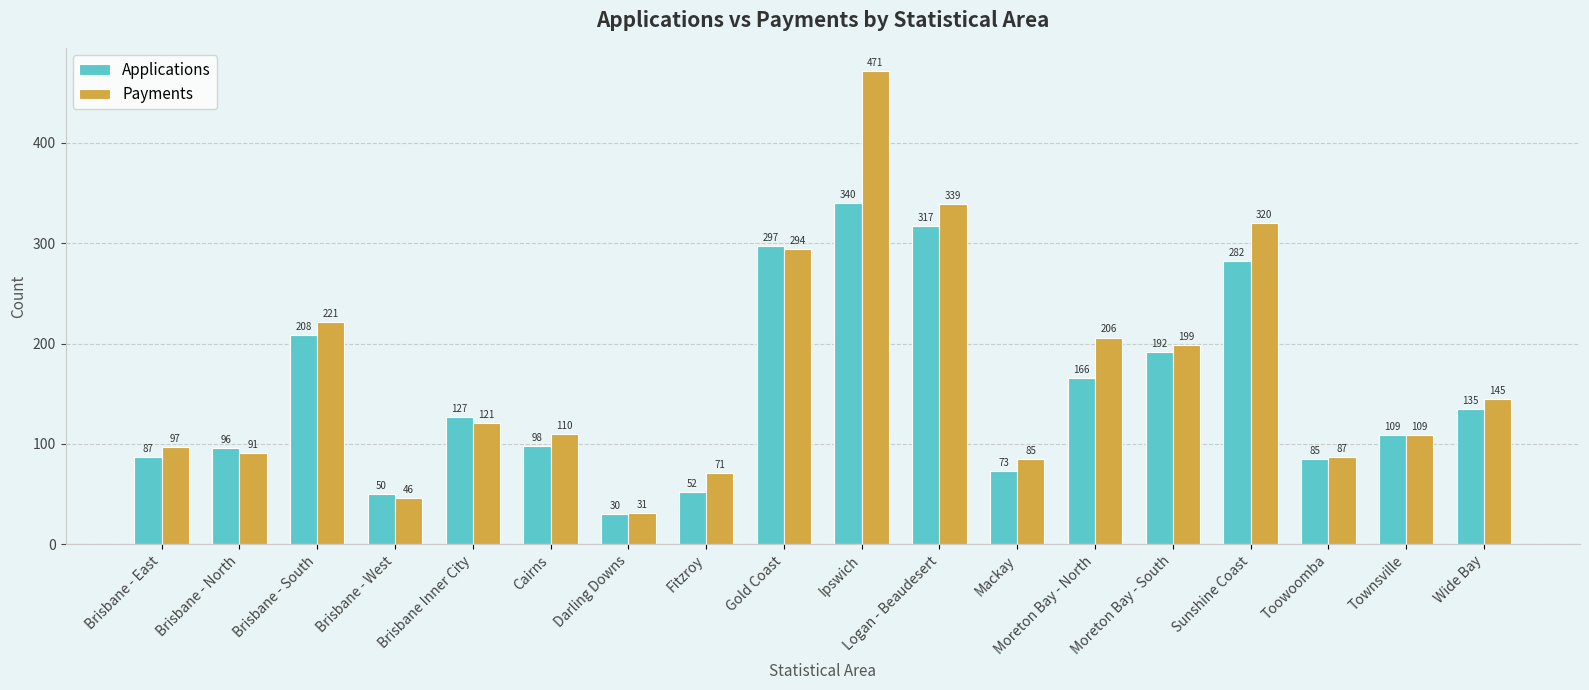

Reading right to left, list all the values displayed in this chart.

Applications: 135	109	85	282	192	166	73	317	340	297	52	30	98	127	50	208	96	87
Payments: 145	109	87	320	199	206	85	339	471	294	71	31	110	121	46	221	91	97